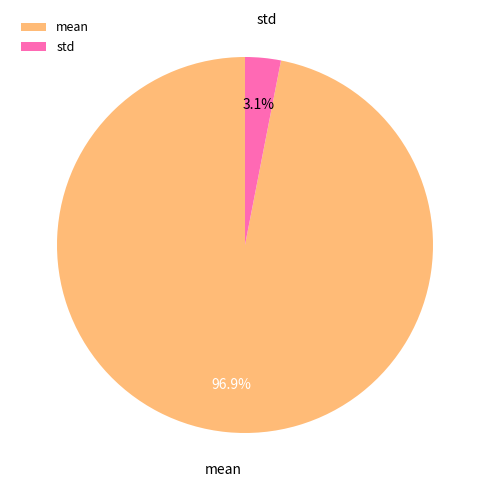

What percentage is the std slice, to the nearest percent?

3%